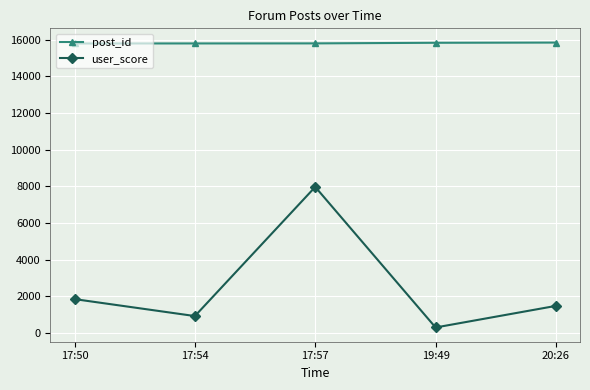

What is the minimum value for post_id?

15788